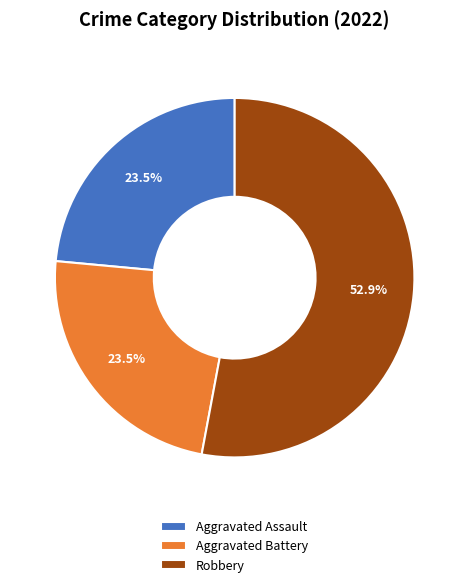

Which slice is the largest?

Robbery